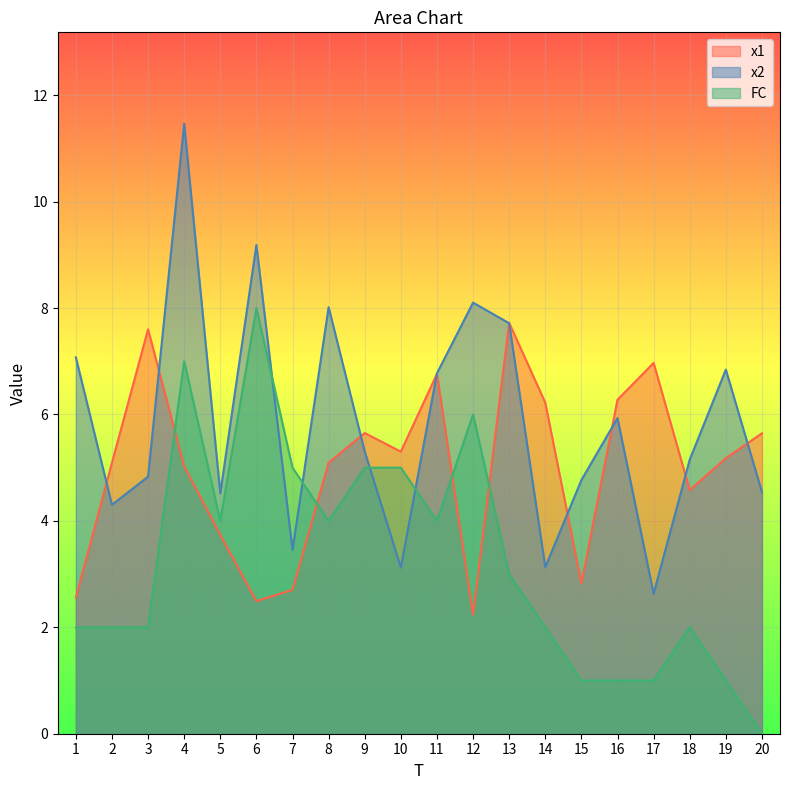

Rank the series at 14 from lowest to highest value.

FC, x2, x1